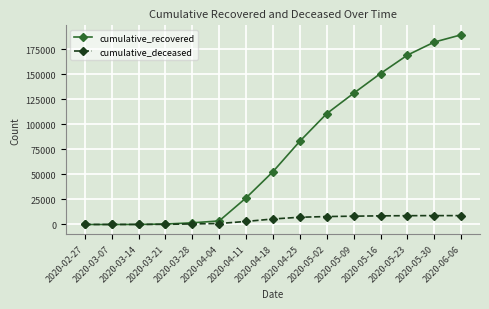

What is the greatest value displayed?

189196